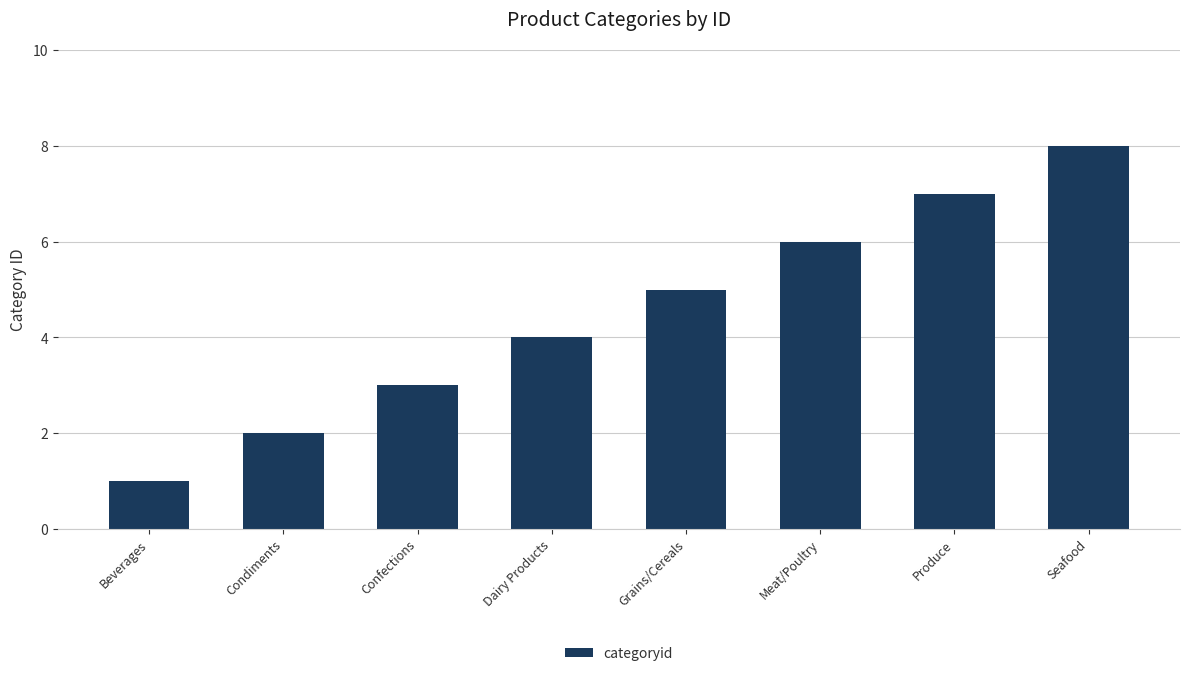

What is the change in value from Condiments to Meat/Poultry?

+4